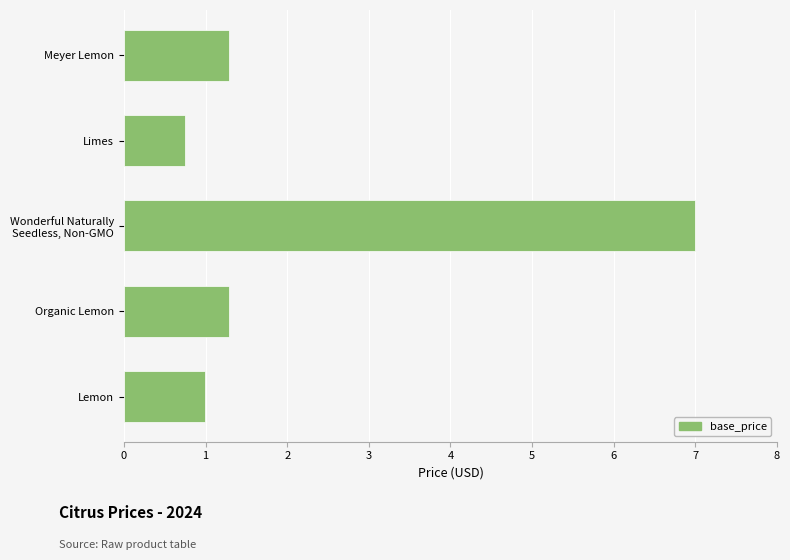

What is the ratio of the value at Organic Lemon to the value at Meyer Lemon?

1.0